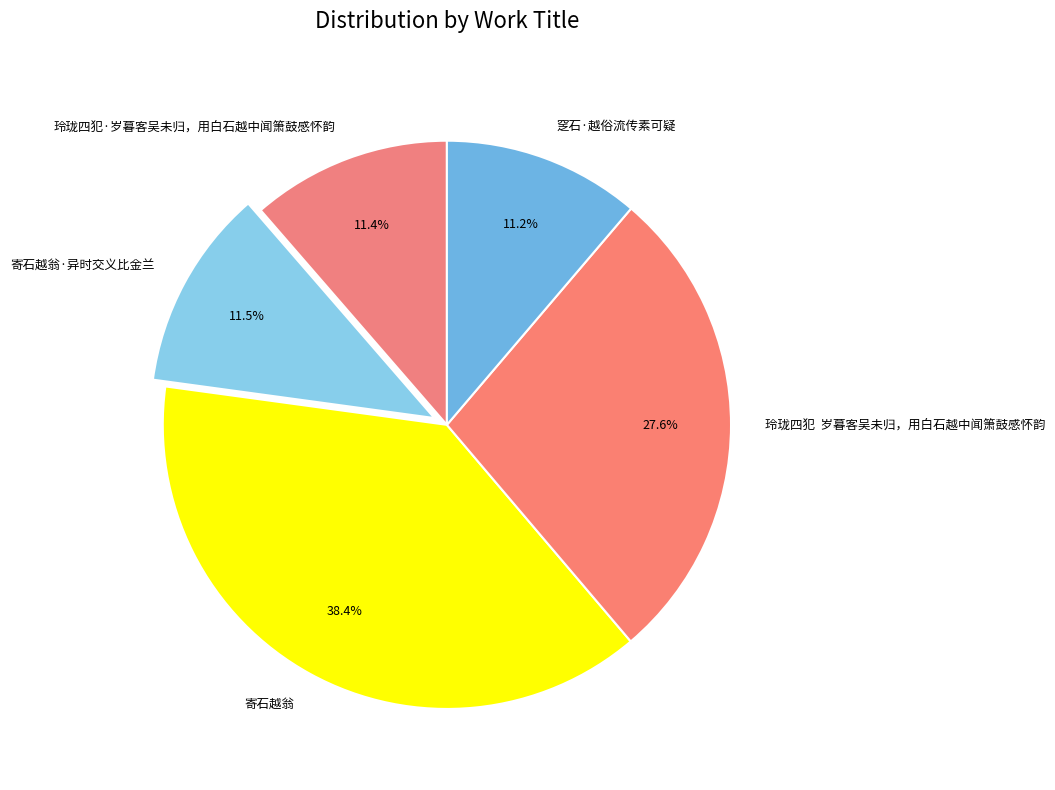

To the nearest percent, what is the difference between the largest and smallest slice percentages?

27%